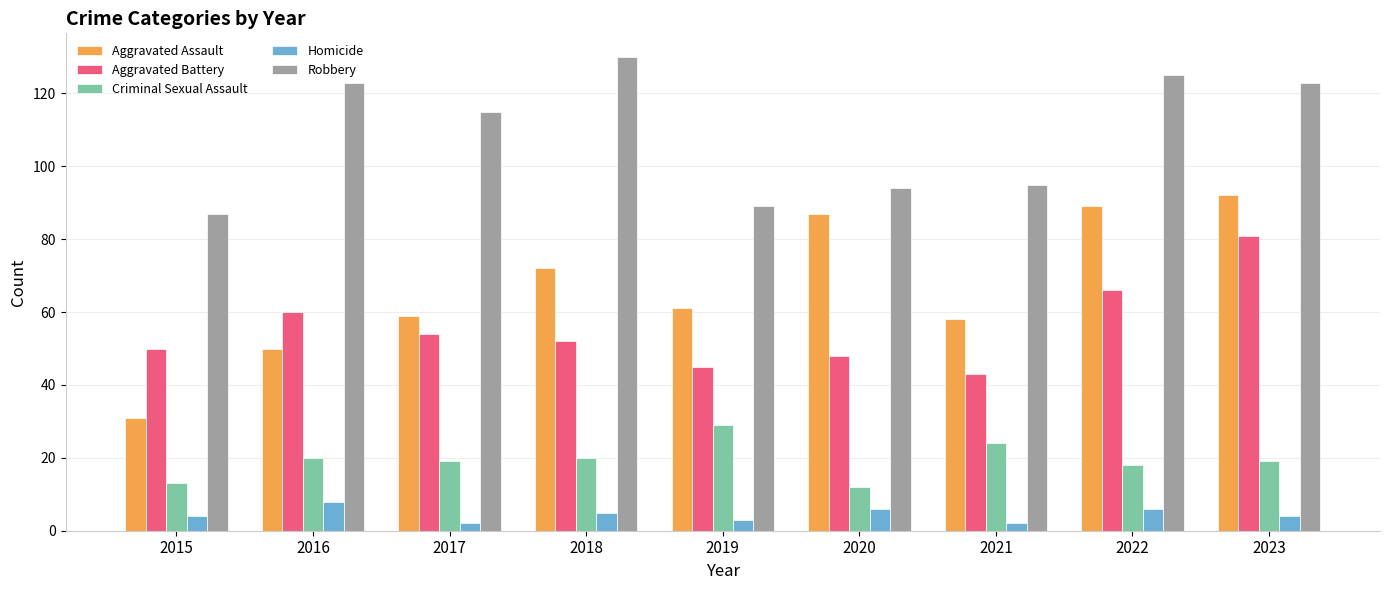

True or false: Aggravated Assault has a value of 58 at 2020.

False